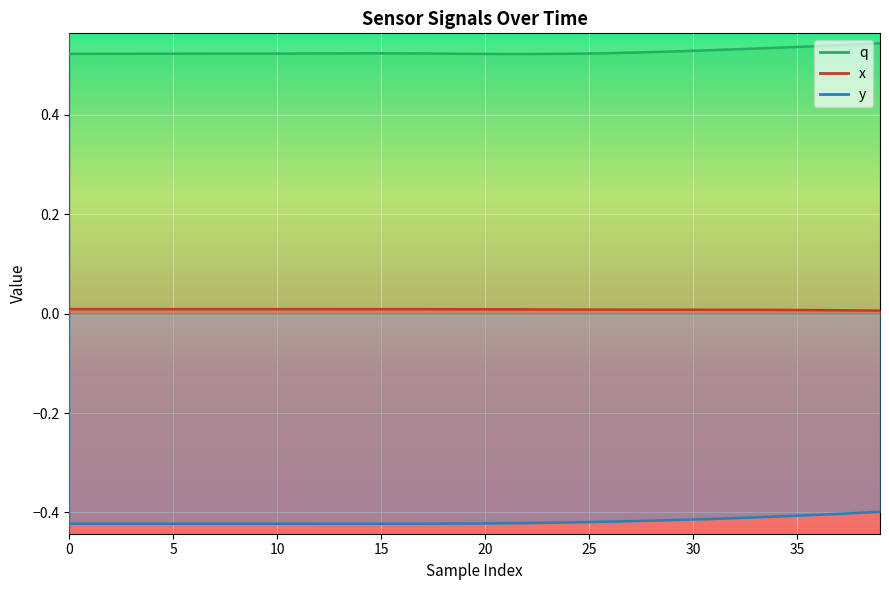

True or false: y and q intersect in this chart.

False